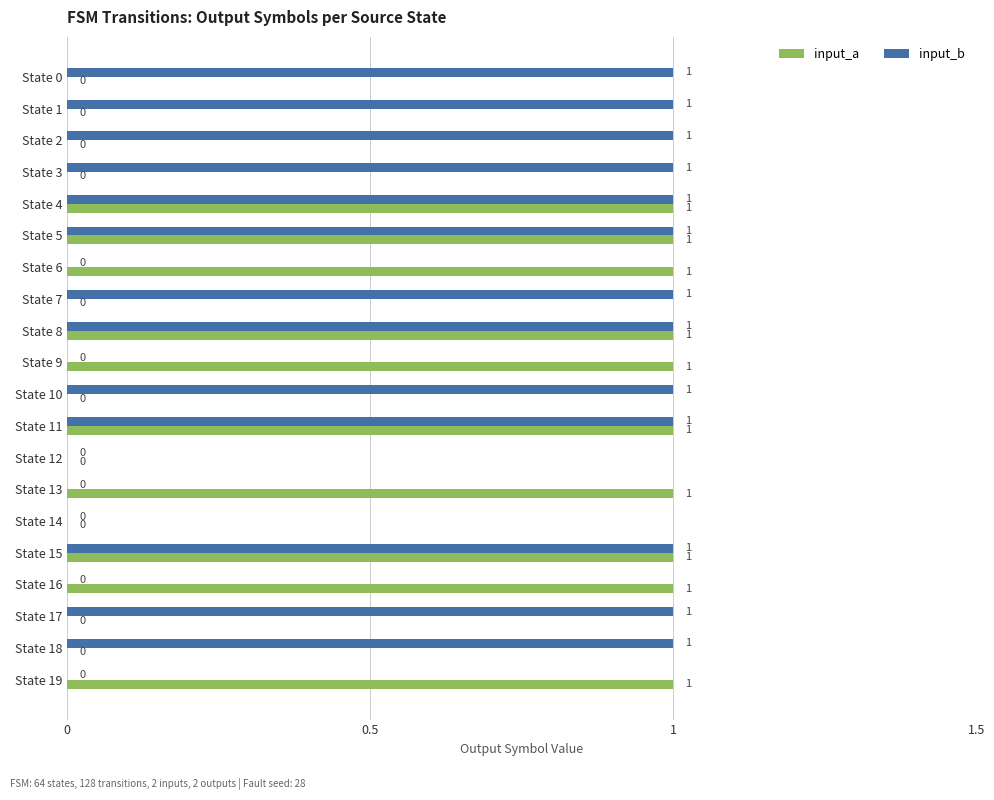

How many data points does each series have?

20